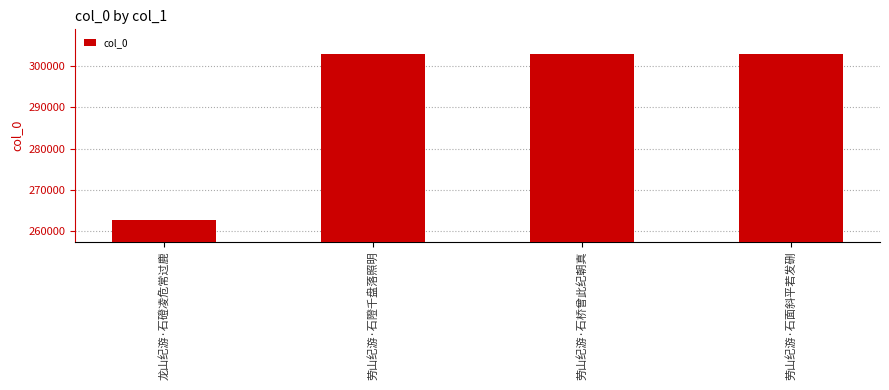

The chart shows a value of 302763 at 劳山纪游·石隥千盘落照明. True or false?

True